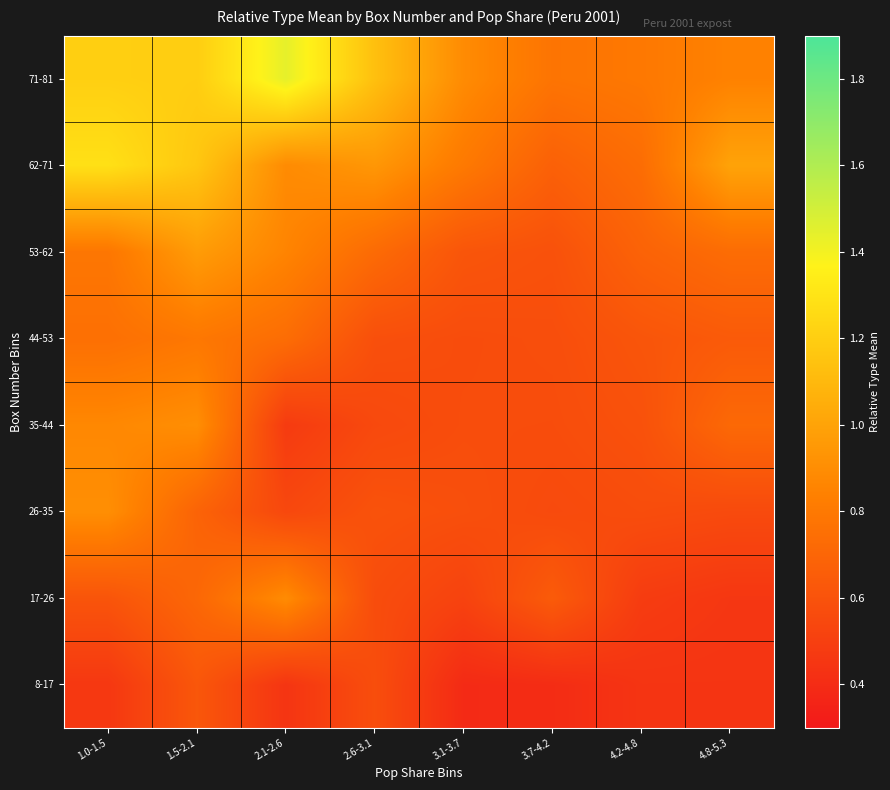

Reading left to right, what are all the values shown in this chart?

8-17: 1.0-1.5=0.5	1.5-2.1=0.6	2.1-2.6=0.4	2.6-3.1=0.6	3.1-3.7=0.4	3.7-4.2=0.4	4.2-4.8=0.4	4.8-5.3=0.4
17-26: 1.0-1.5=0.6	1.5-2.1=0.7	2.1-2.6=0.9	2.6-3.1=0.6	3.1-3.7=0.5	3.7-4.2=0.6	4.2-4.8=0.5	4.8-5.3=0.5
26-35: 1.0-1.5=0.9	1.5-2.1=0.7	2.1-2.6=0.5	2.6-3.1=0.6	3.1-3.7=0.6	3.7-4.2=0.6	4.2-4.8=0.6	4.8-5.3=0.6
35-44: 1.0-1.5=0.9	1.5-2.1=0.9	2.1-2.6=0.5	2.6-3.1=0.6	3.1-3.7=0.6	3.7-4.2=0.6	4.2-4.8=0.6	4.8-5.3=0.7
44-53: 1.0-1.5=0.8	1.5-2.1=0.8	2.1-2.6=0.7	2.6-3.1=0.6	3.1-3.7=0.6	3.7-4.2=0.6	4.2-4.8=0.6	4.8-5.3=0.6
53-62: 1.0-1.5=0.8	1.5-2.1=1.0	2.1-2.6=0.9	2.6-3.1=0.7	3.1-3.7=0.6	3.7-4.2=0.6	4.2-4.8=0.7	4.8-5.3=0.7
62-71: 1.0-1.5=1.3	1.5-2.1=1.2	2.1-2.6=0.9	2.6-3.1=0.9	3.1-3.7=0.8	3.7-4.2=0.7	4.2-4.8=0.7	4.8-5.3=1.0
71-81: 1.0-1.5=1.2	1.5-2.1=1.2	2.1-2.6=1.4	2.6-3.1=1.1	3.1-3.7=0.9	3.7-4.2=0.8	4.2-4.8=0.8	4.8-5.3=0.8